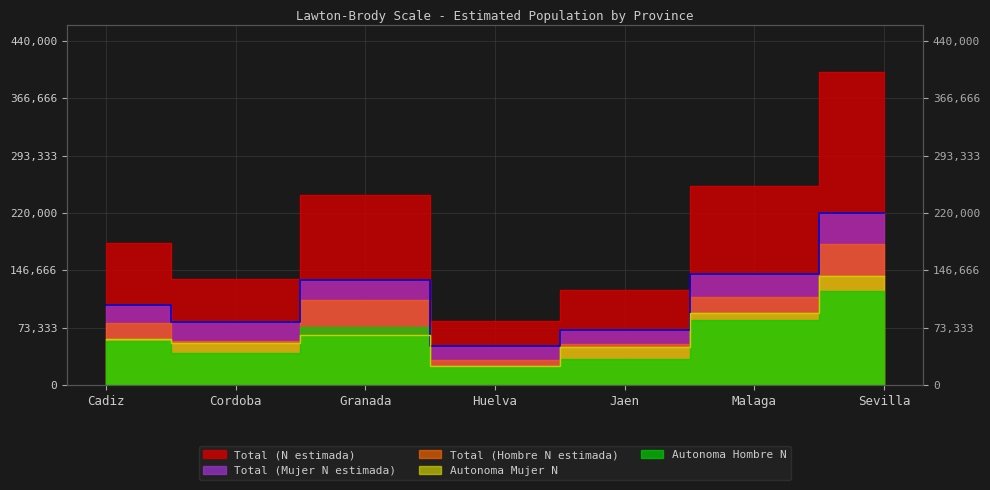

Where does the Total (Mujer N estimada) series first go above 102093?

Granada